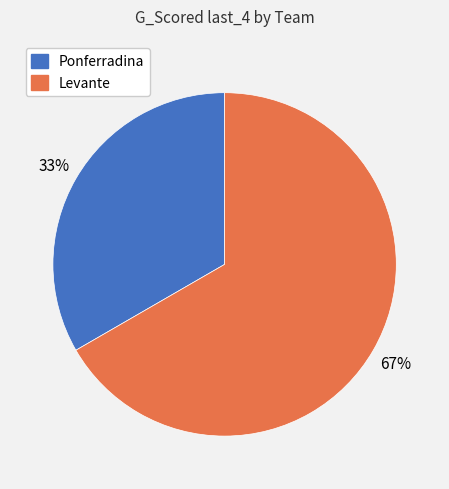

To the nearest percent, what portion does Ponferradina represent?

33%